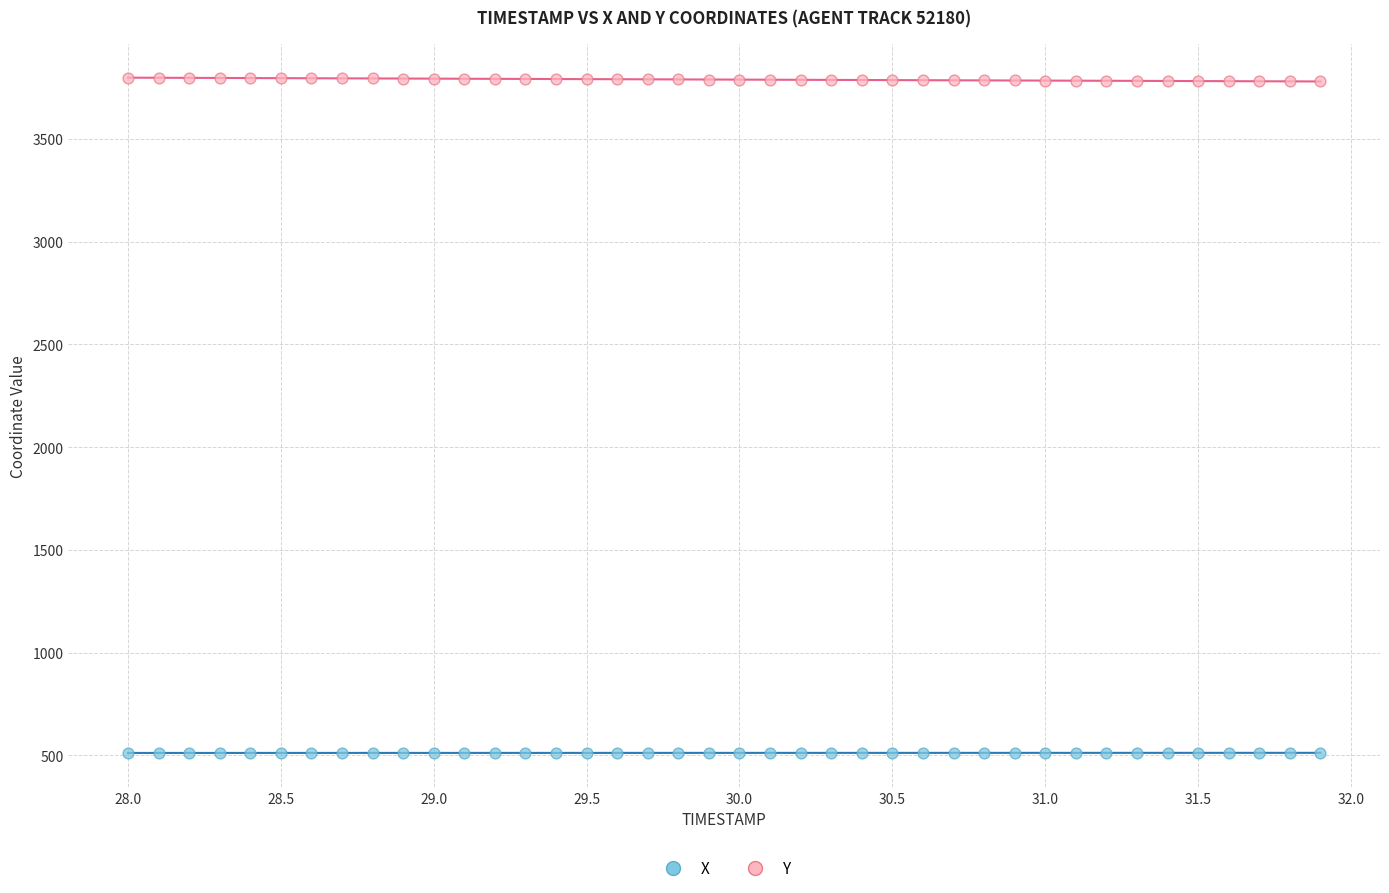

Which series reaches the minimum Y coordinate?

X